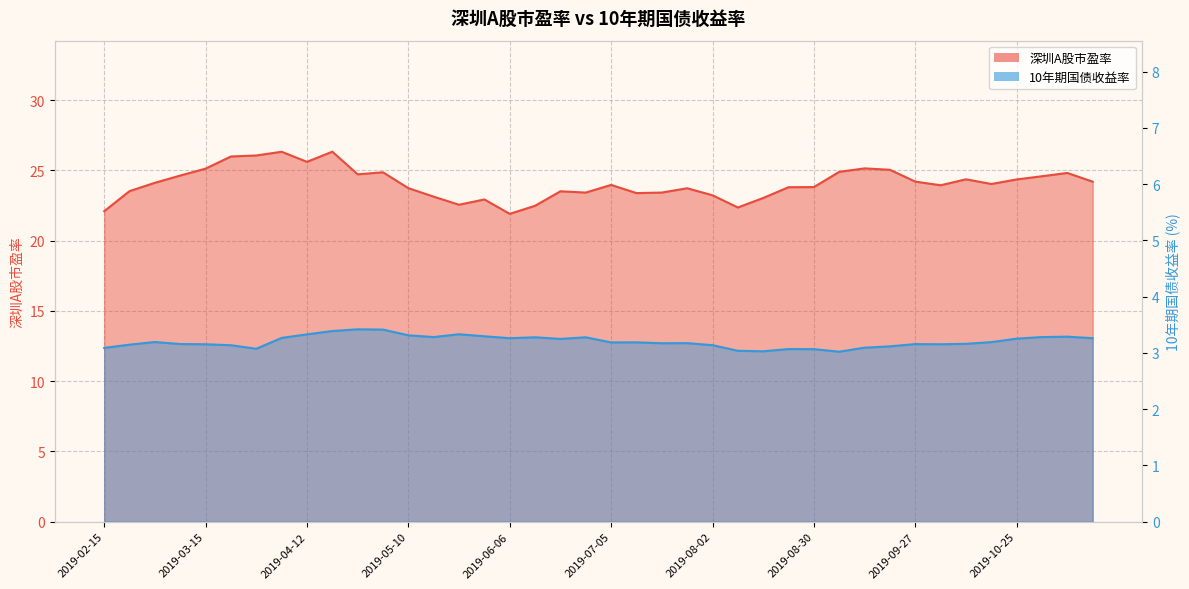

What is the label of the 27th point from the left?

2019-08-16